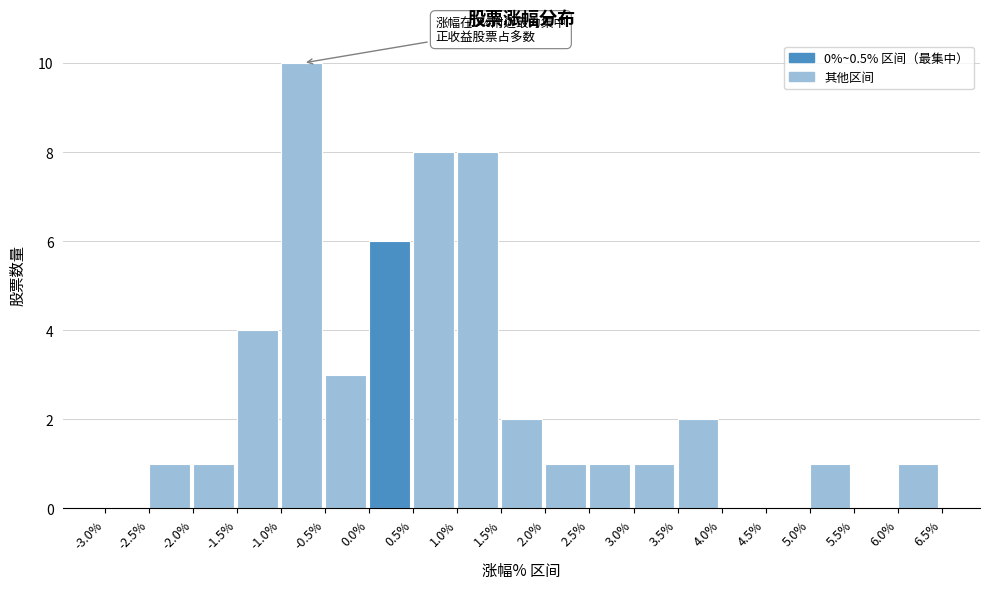

Which range on the x-axis has the tallest bar?

-1.0% to -0.5%